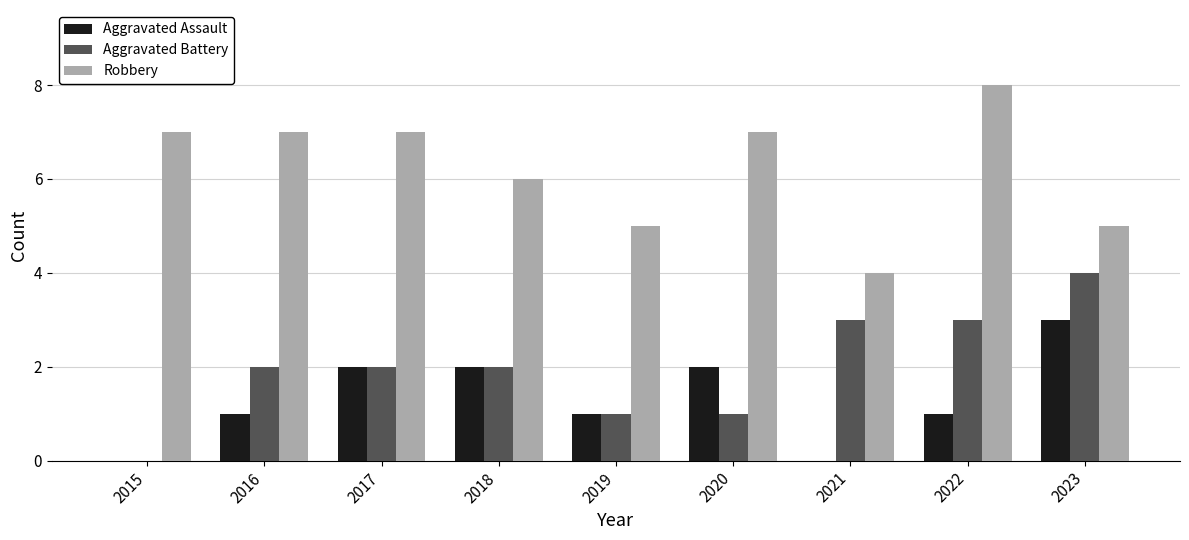

Between 2017 and 2021, which series saw the biggest shift?

Robbery